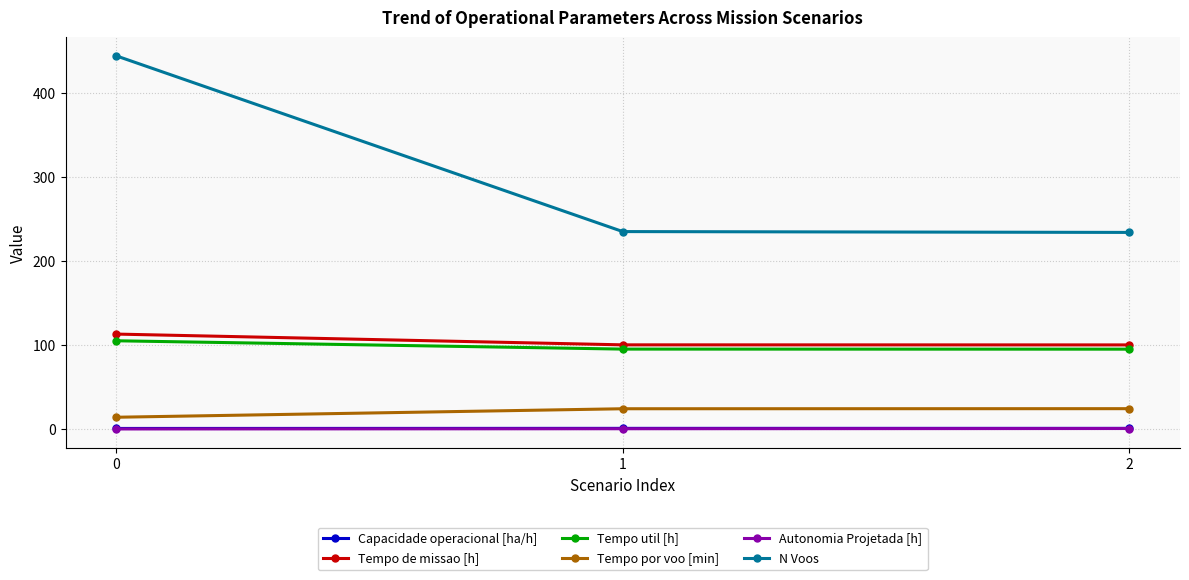

Does the chart have visible grid lines?

Yes